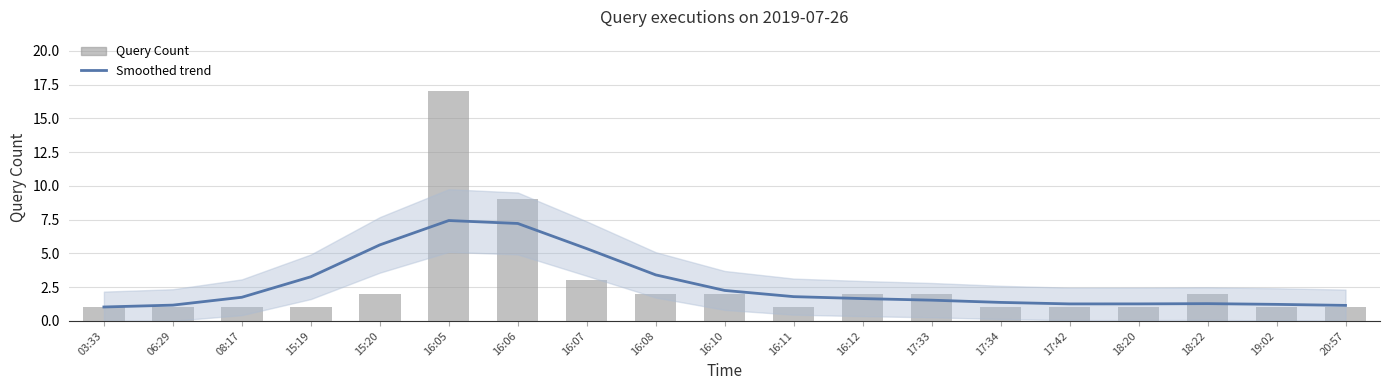

Which category has the lowest value in the Smoothed trend series?

03:33